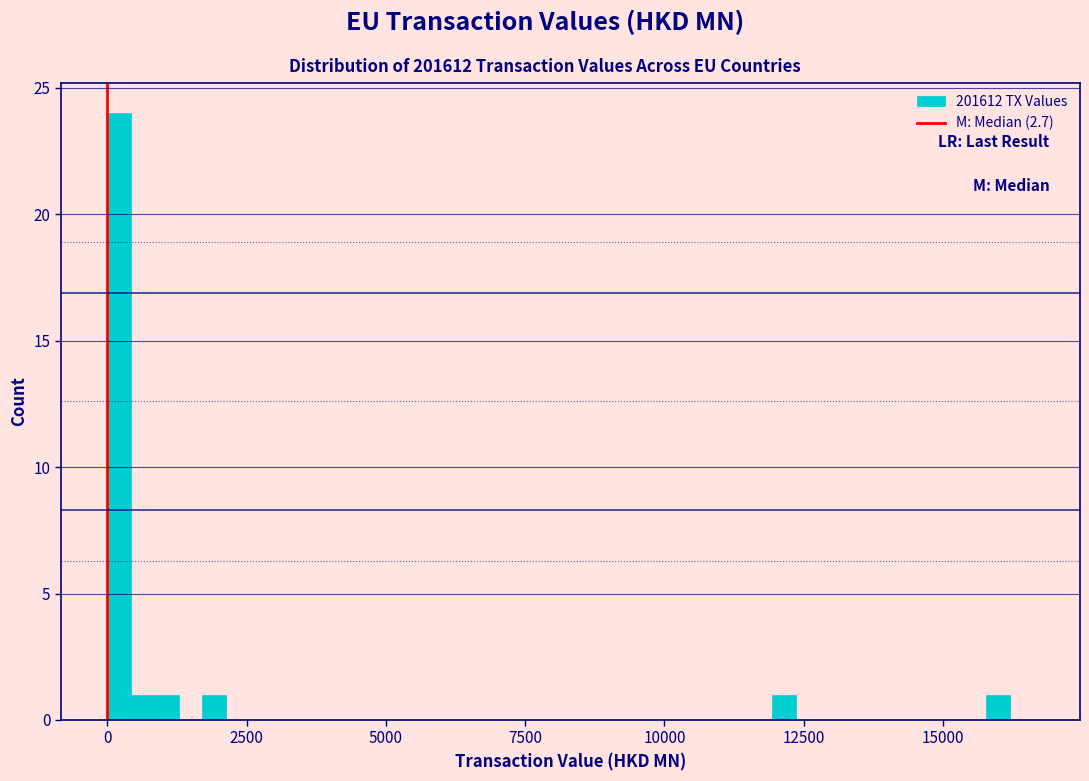

Around what value on the x-axis is the tallest bar? Give the approximate position of its centre, as read against the axis.

0